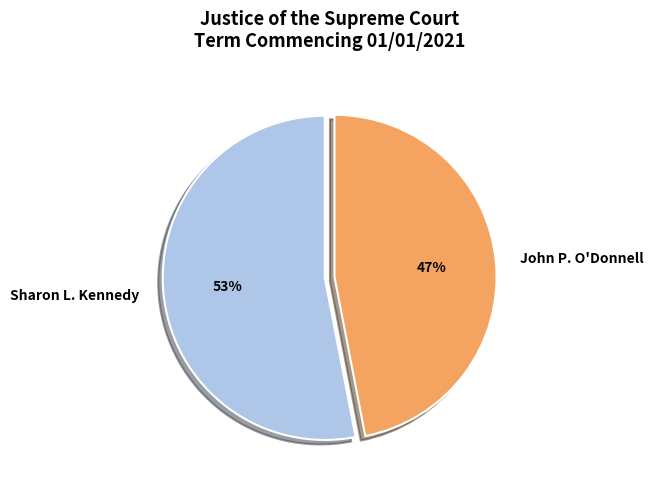

What is the ratio of the value at John P. O'Donnell to the value at Sharon L. Kennedy?

0.9